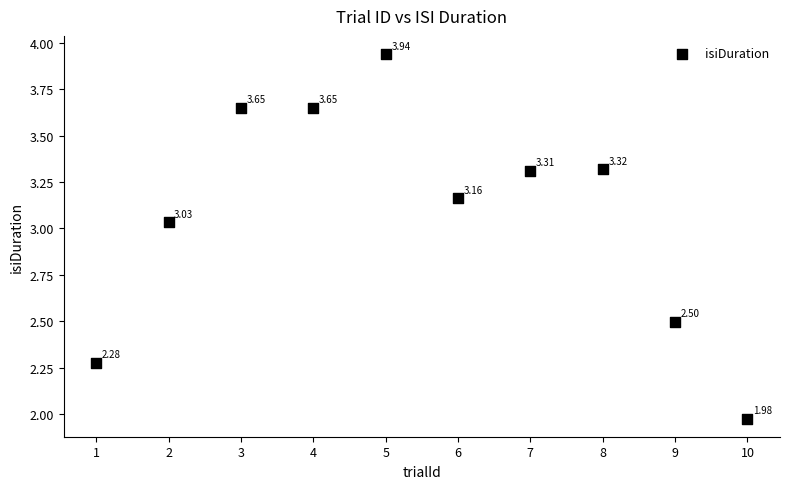

What is the range of X values (max minus min)?

9.0